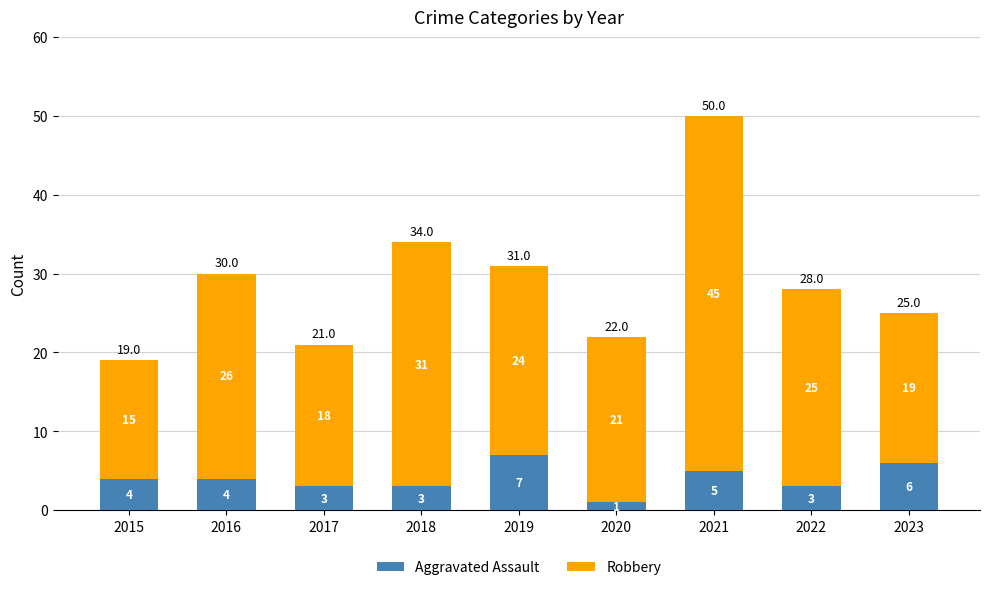

At which category is the sum across all series the highest?

2021